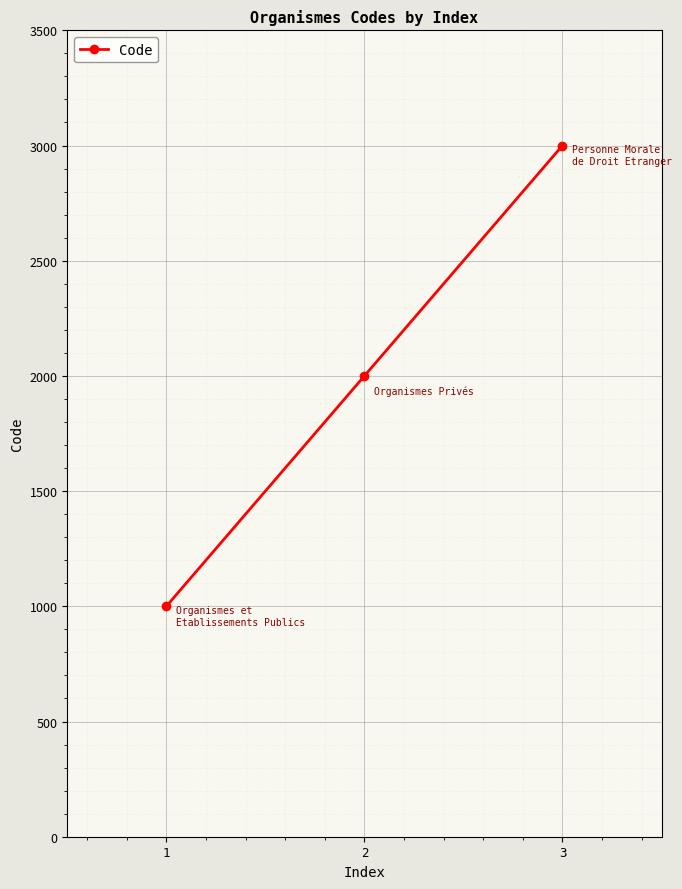

What is the difference between the maximum and second lowest values?

1000